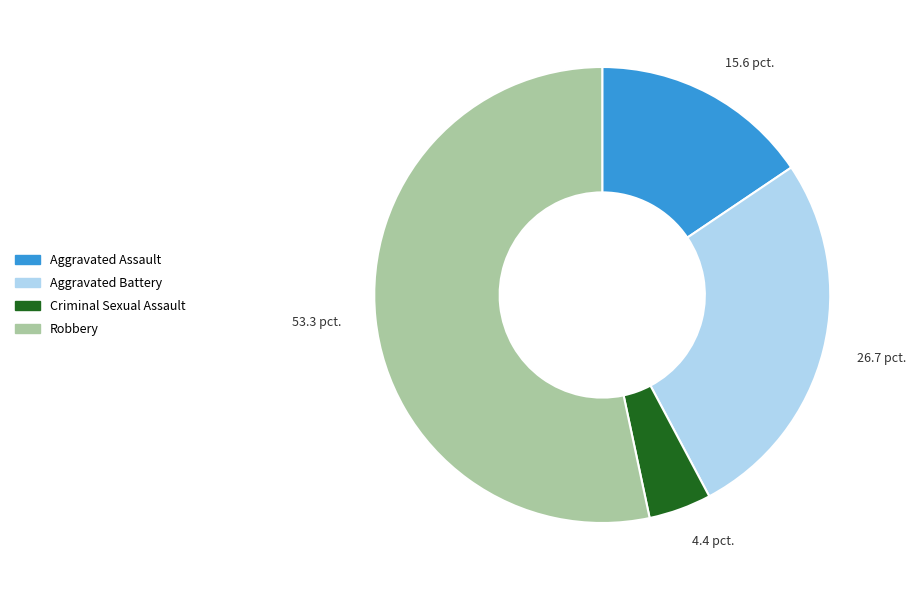

Do Aggravated Assault and Robbery together represent more than half of the pie?

Yes